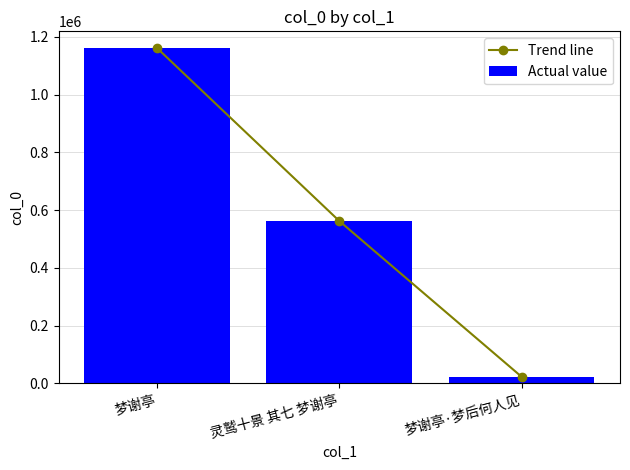

At which label does Trend line reach its minimum?

梦谢亭·梦后何人见